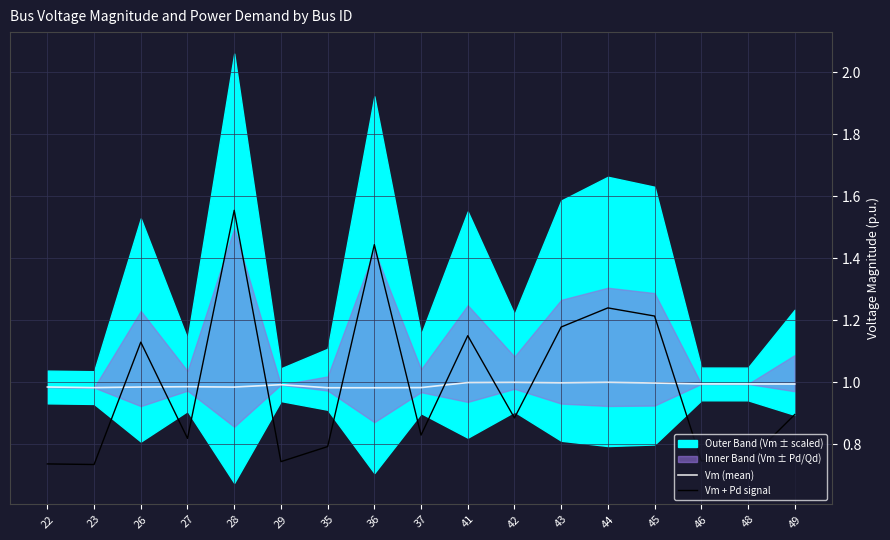

At which category does Vm + Pd signal reach its first local peak?

26